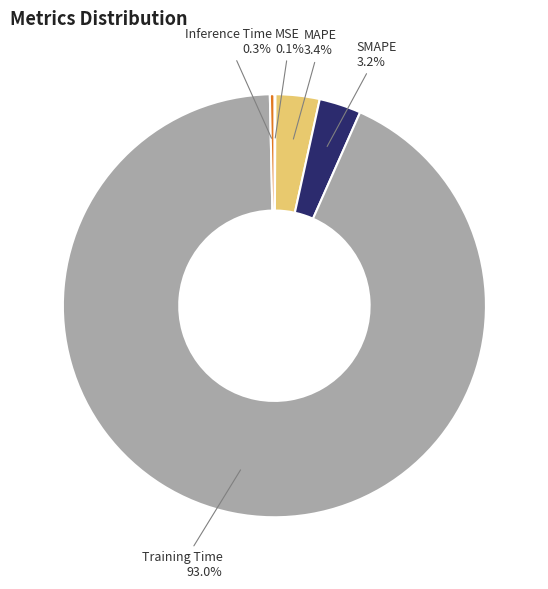

Is it true that MAPE is 9% of the pie?

False